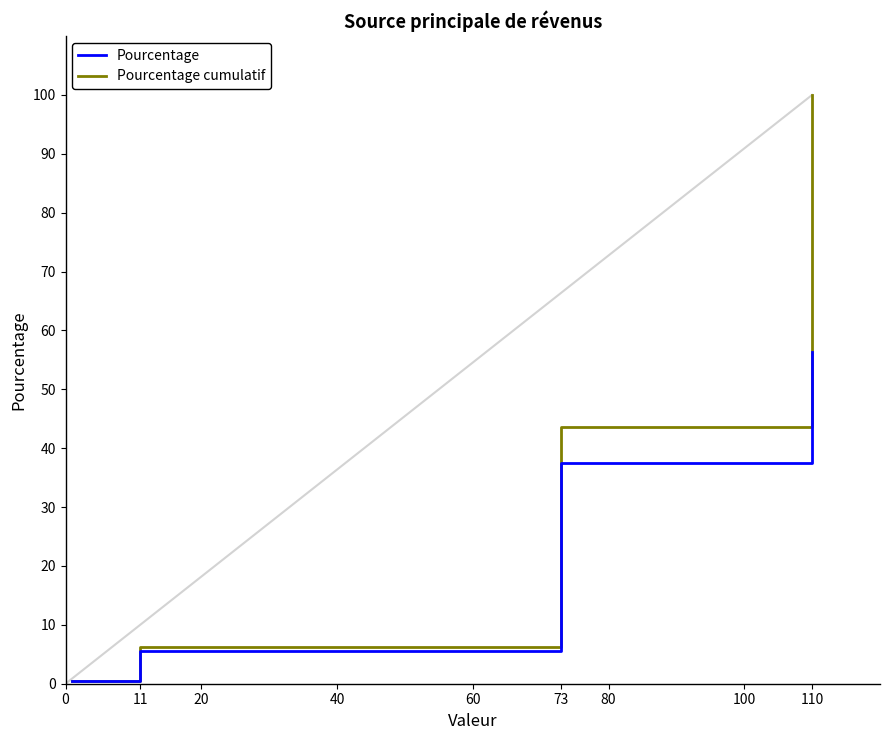

Reading left to right, list all the values displayed in this chart.

Pourcentage: 0.5	5.6	37.4	56.4
Pourcentage cumulatif: 0.5	6.2	43.6	100.0